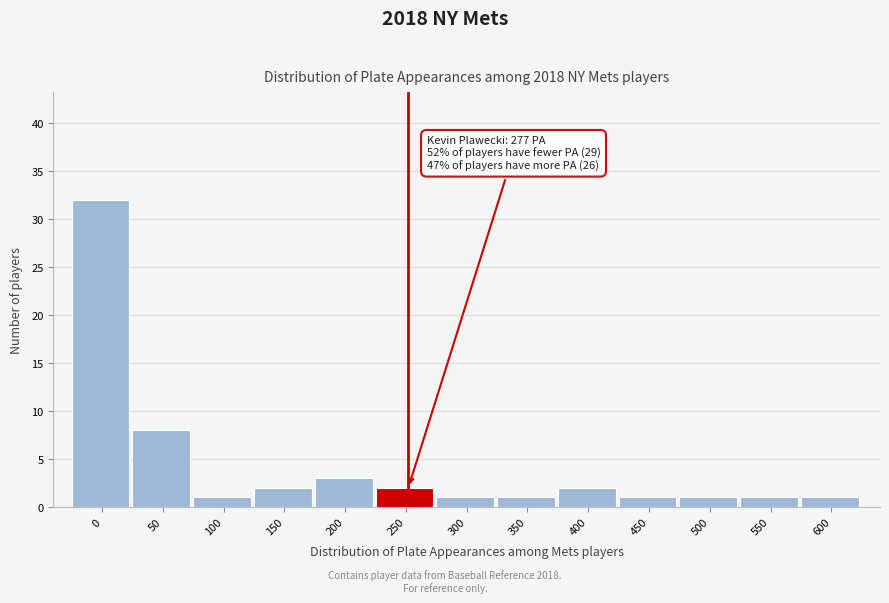

Reading left to right, transcribe all the data shown in this chart.

32	8	1	2	3	2	1	1	2	1	1	1	1